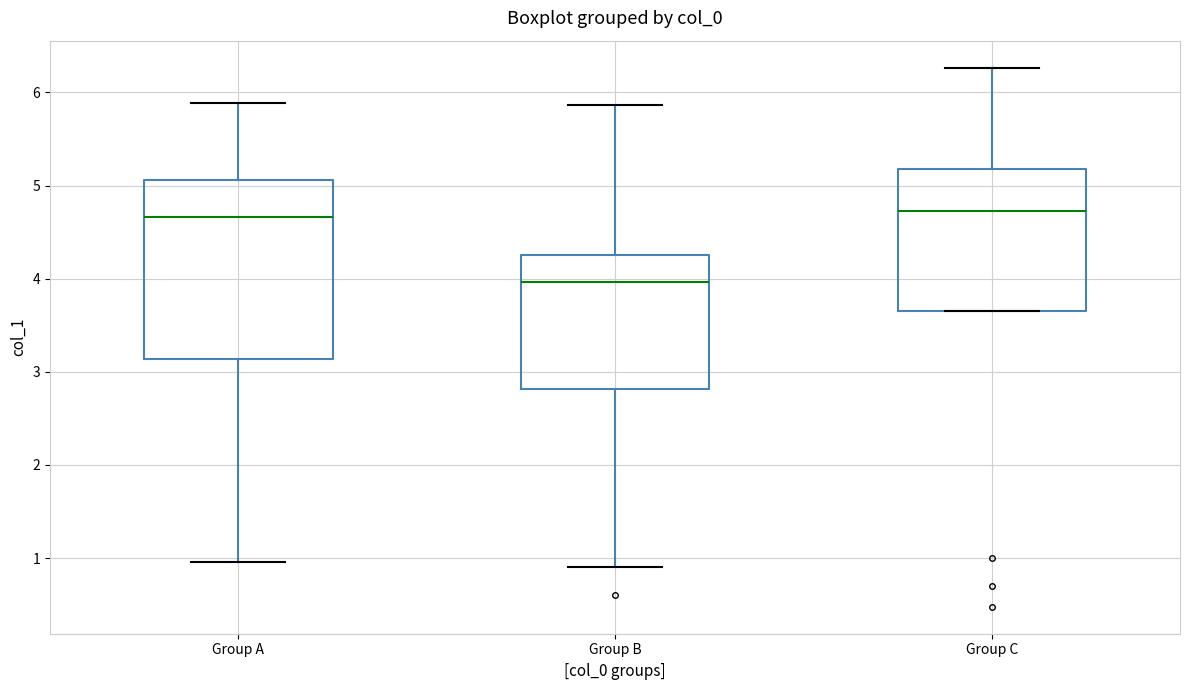

Reading left to right, transcribe this box plot: for each box, give where its median line is, the range the box spans, and where its two whiskers end, as read against the y-axis. The values are not printed on the chart, so give them approximately, as read against the axis.

Group A: median 4.7, box 3.1 to 5.1, whiskers 1.0 to 5.9
Group B: median 4.0, box 2.8 to 4.3, whiskers 0.9 to 5.9
Group C: median 4.7, box 3.7 to 5.2, whiskers 3.7 to 6.3